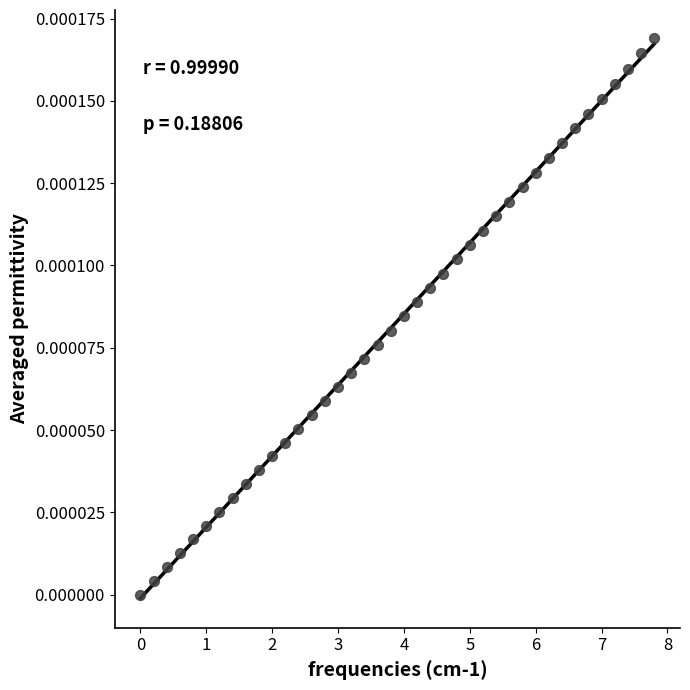

What is the range of X values (max minus min)?

7.8